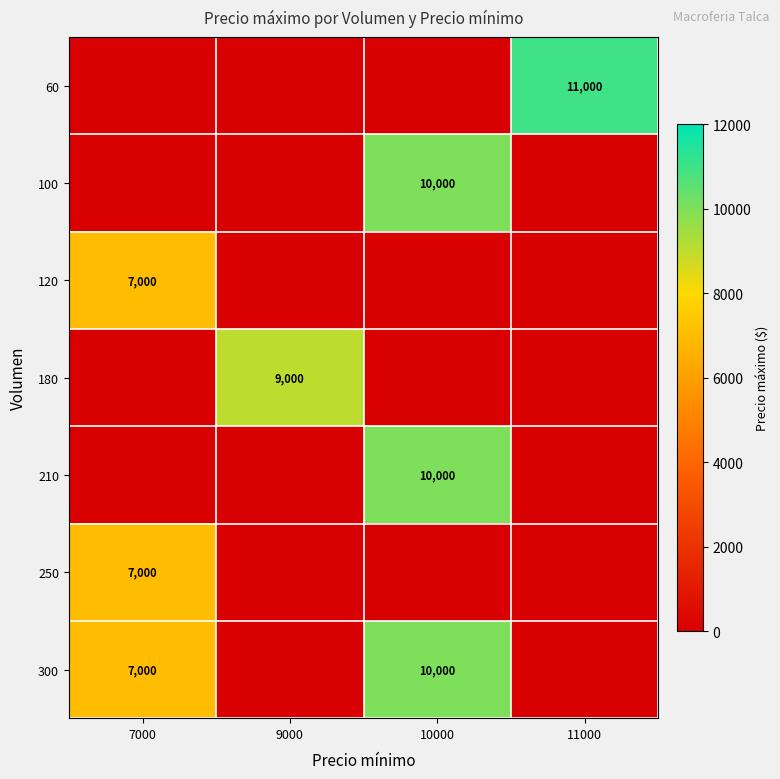

What is the difference between the highest and lowest values at 11000?

11000